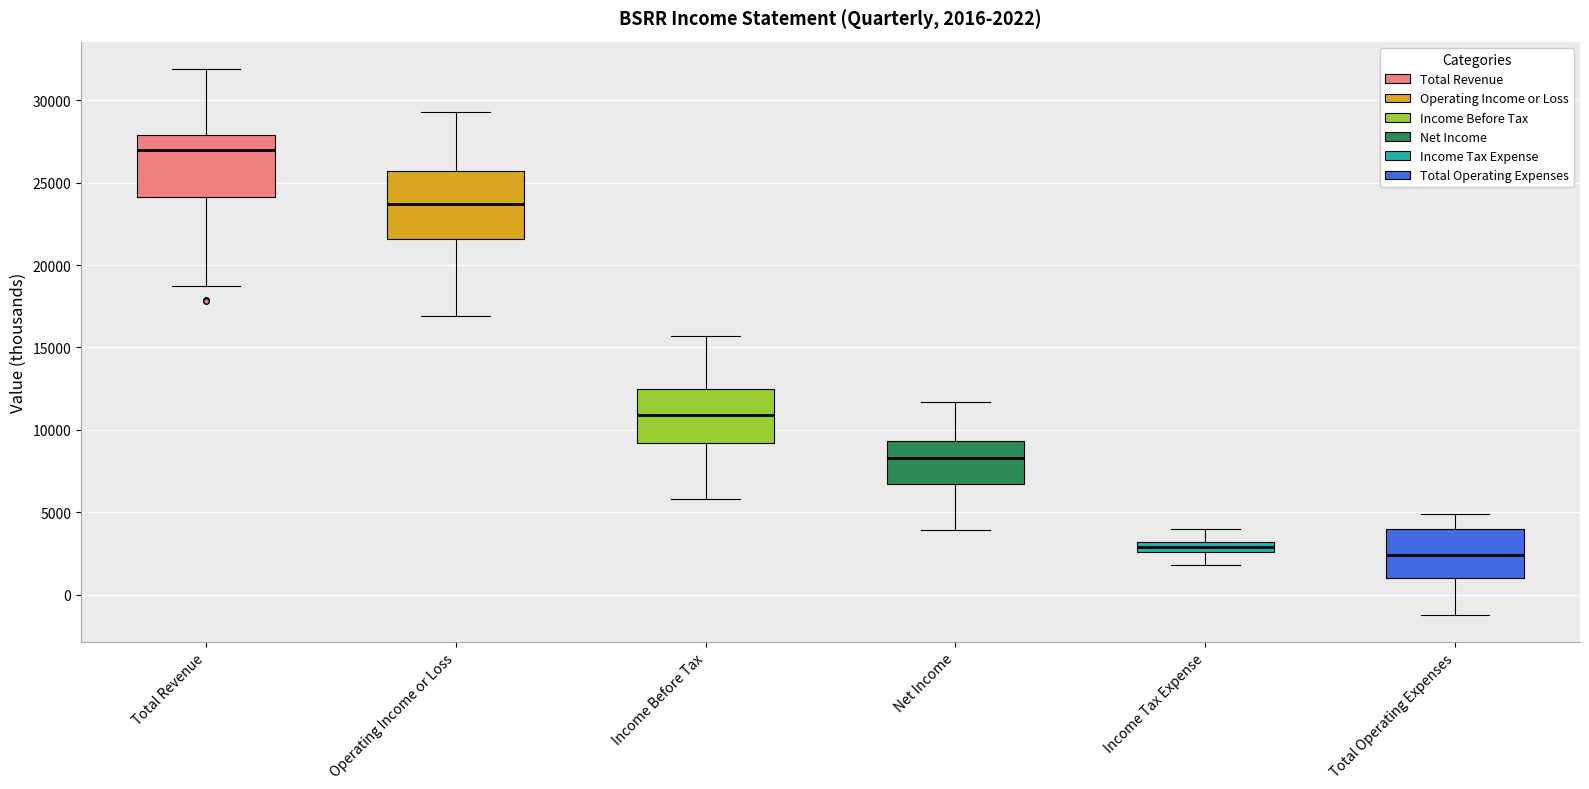

Which box's median line is the lowest?

Total Operating Expenses